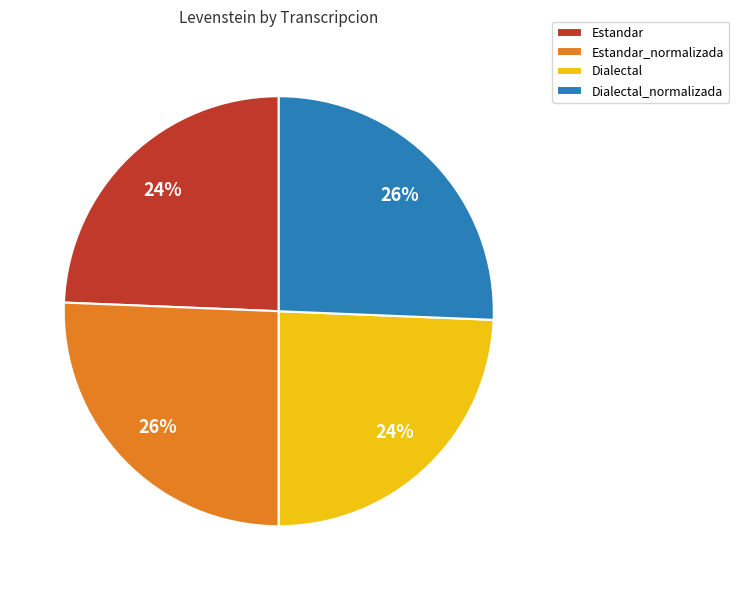

How many slices are in this pie chart?

4